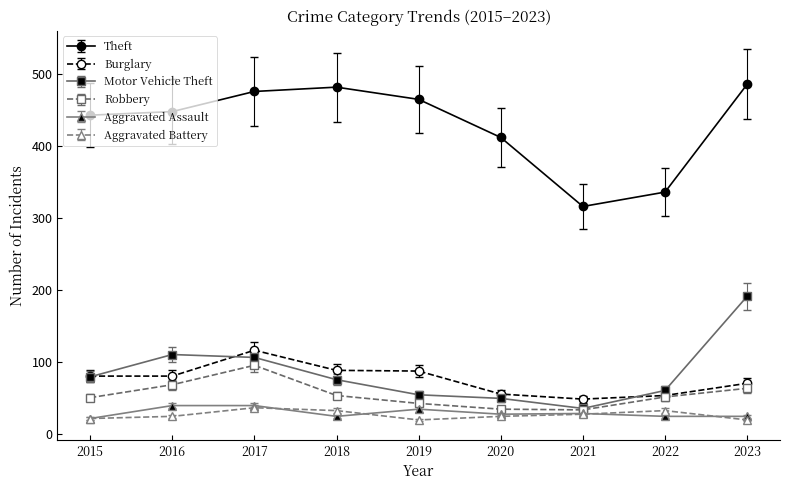

What is the value of the Motor Vehicle Theft point at the 8th from the left?

60